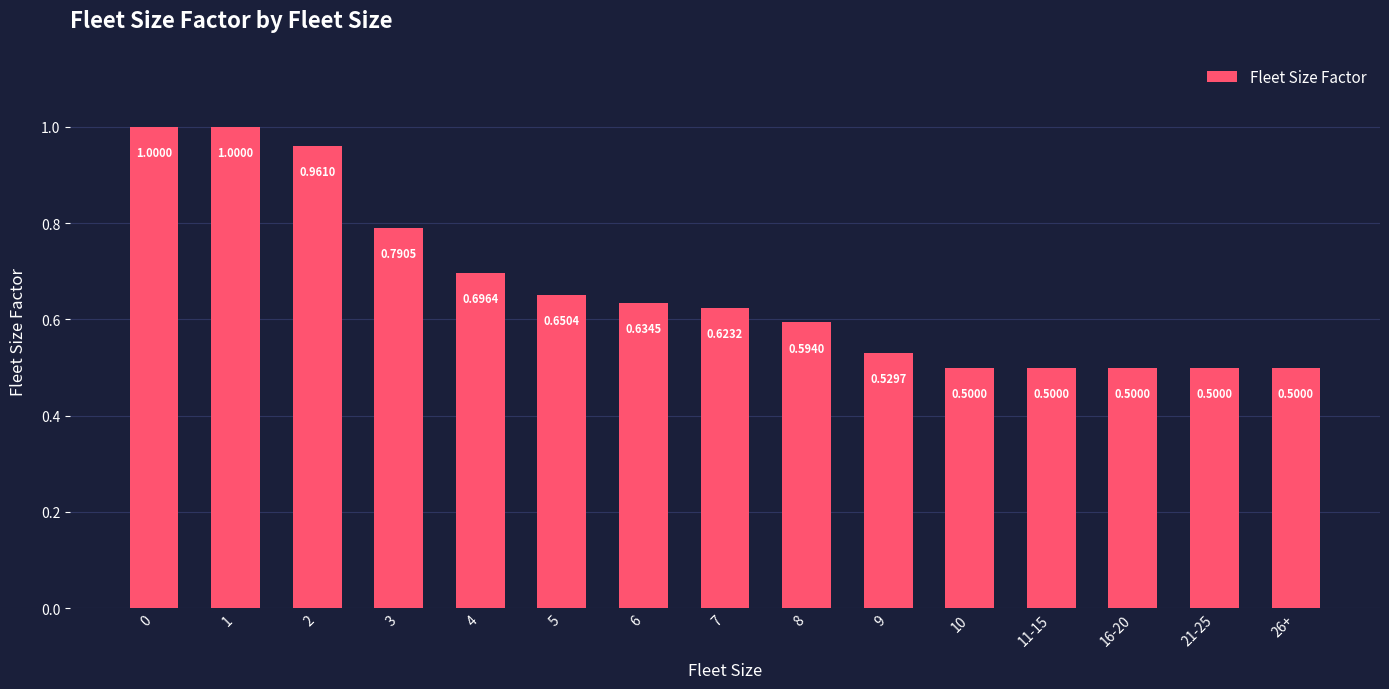

Count the number of categories in the chart.

15